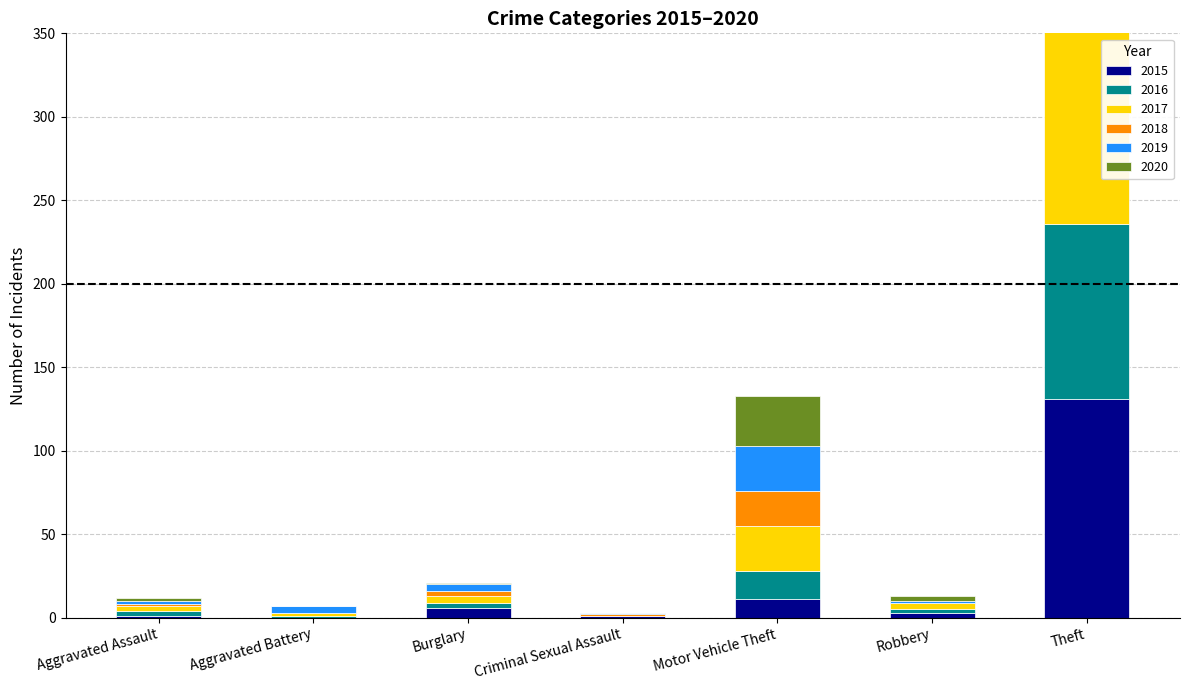

What is the label of the 4th bar from the right?

Criminal Sexual Assault